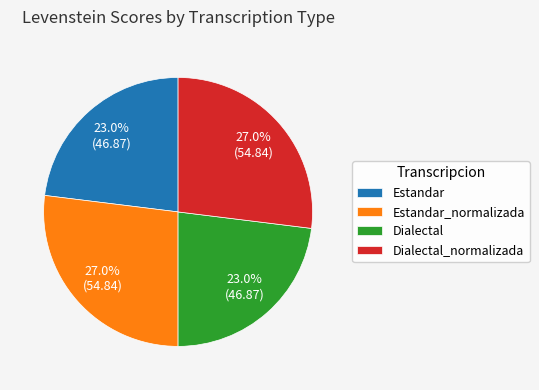

How much of the chart is everything except Dialectal_normalizada?

73.0%